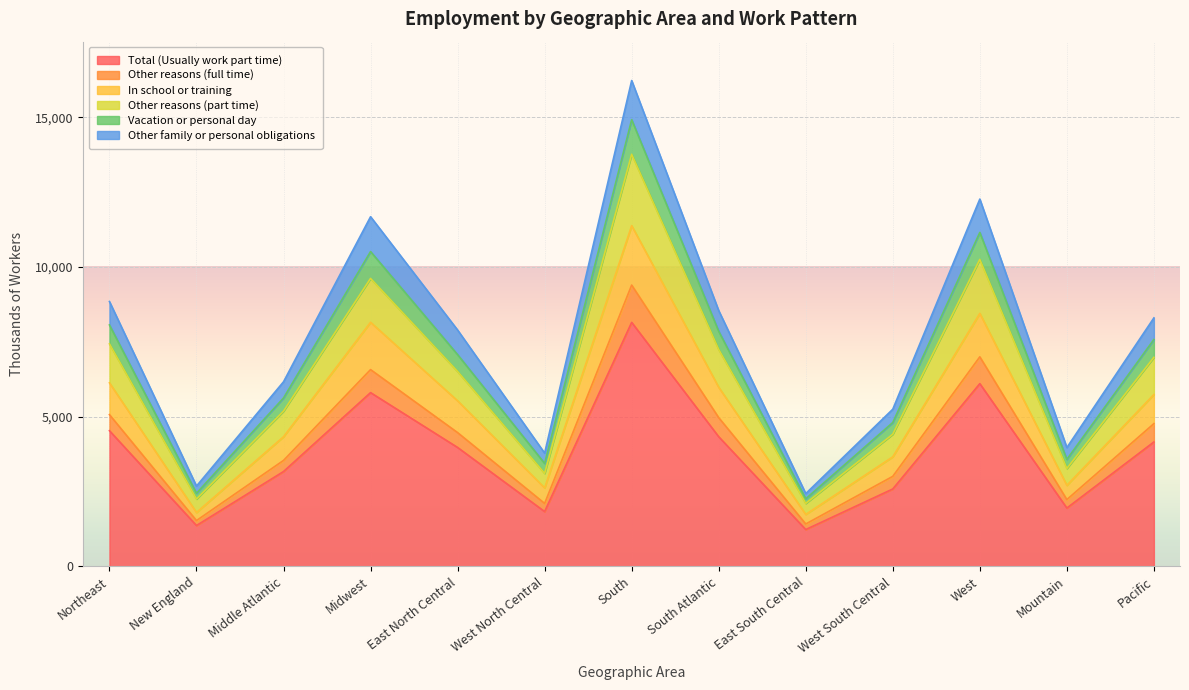

At which label does Vacation or personal day reach its minimum?

East South Central